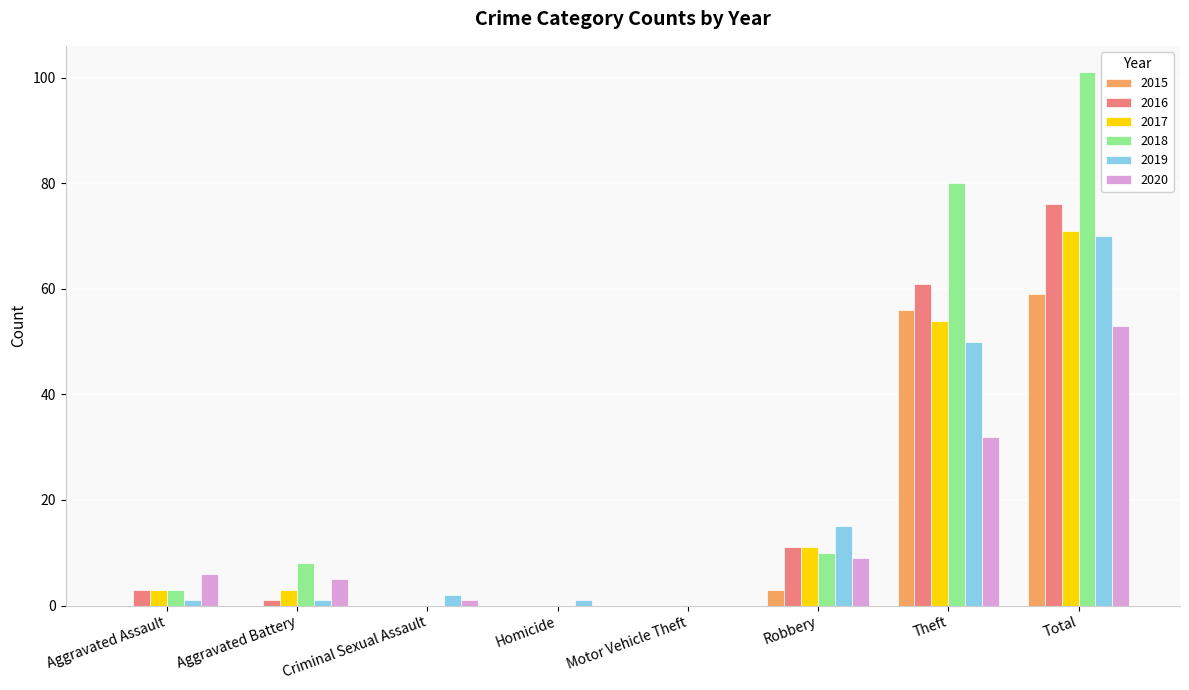

The value of 2016 at Criminal Sexual Assault is 0. True or false?

True